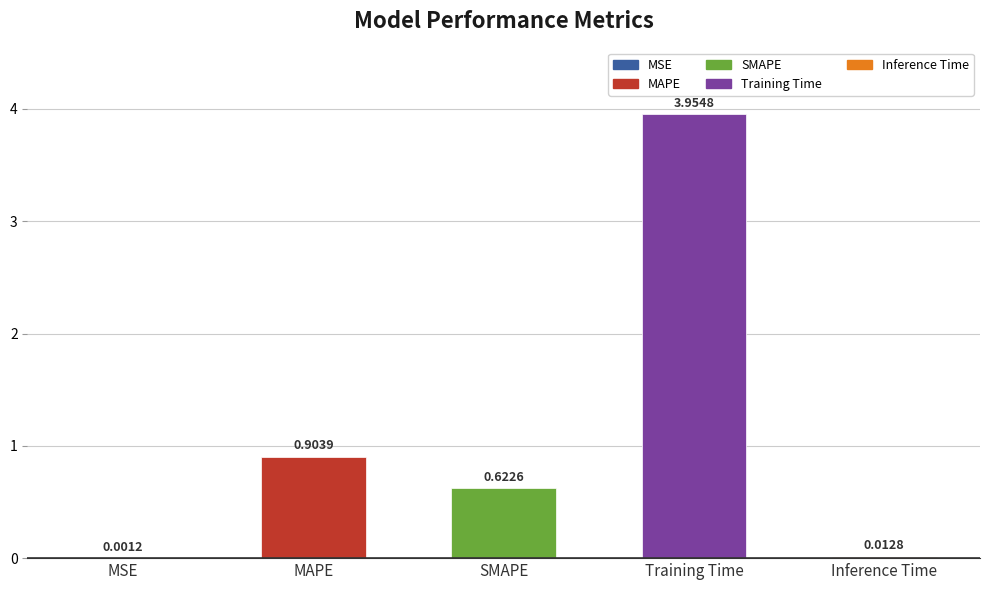

Which has a higher value, Inference Time or MAPE?

MAPE